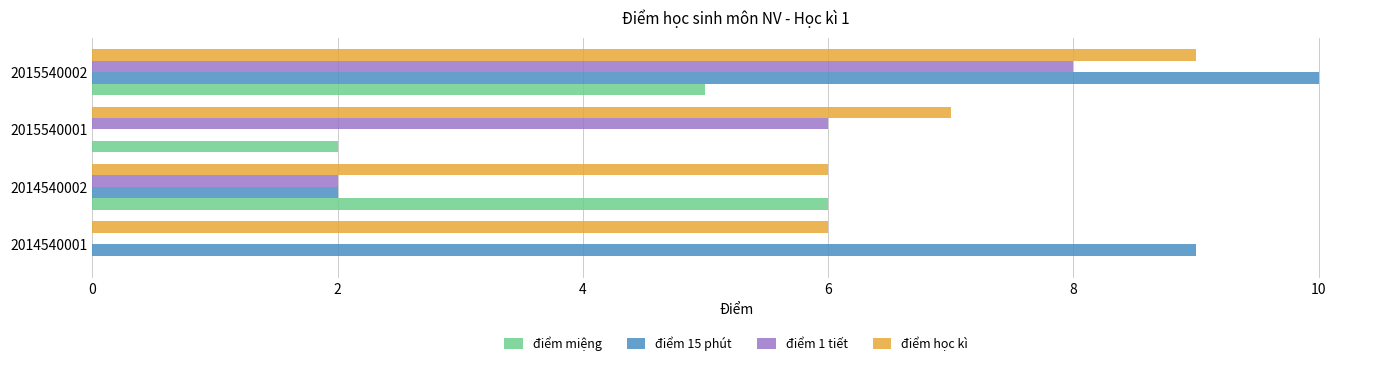

What is the total value across all series at 2014540002?

16